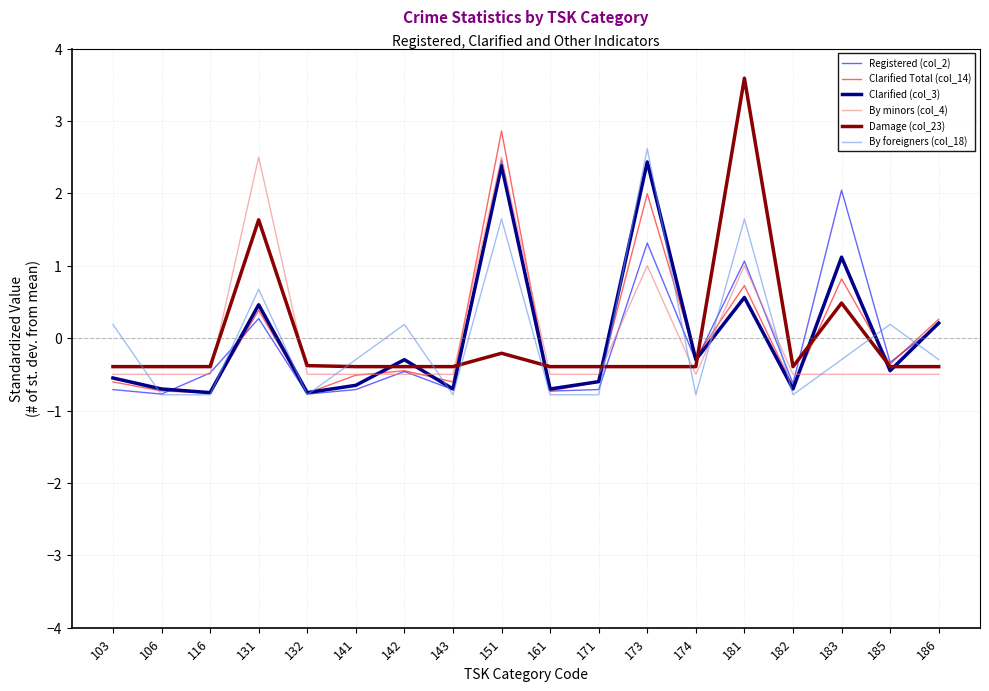

How many negative values does the By foreigners (col_18) series have?

11